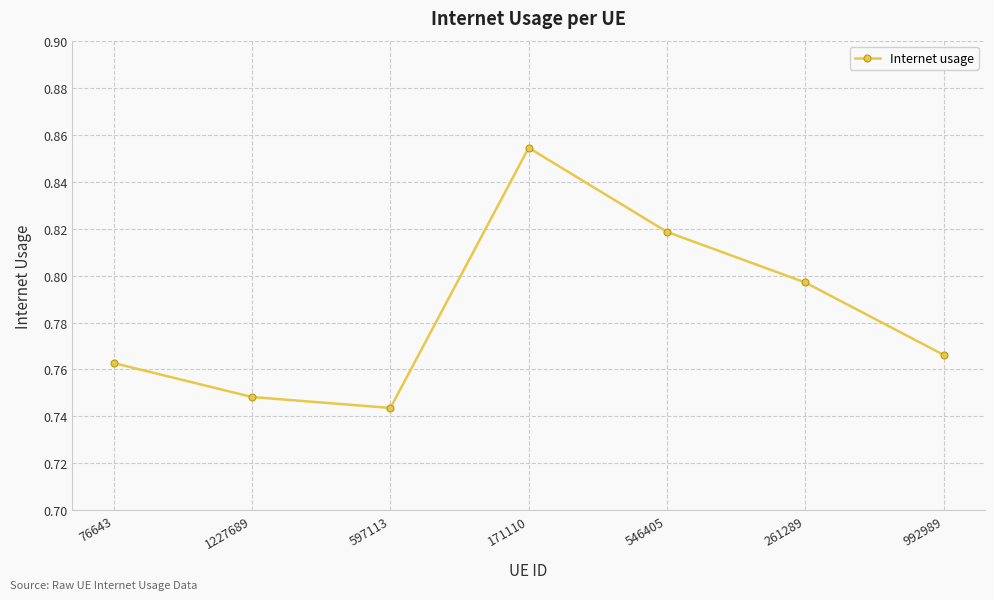

At which label is the value closest to 0?

597113